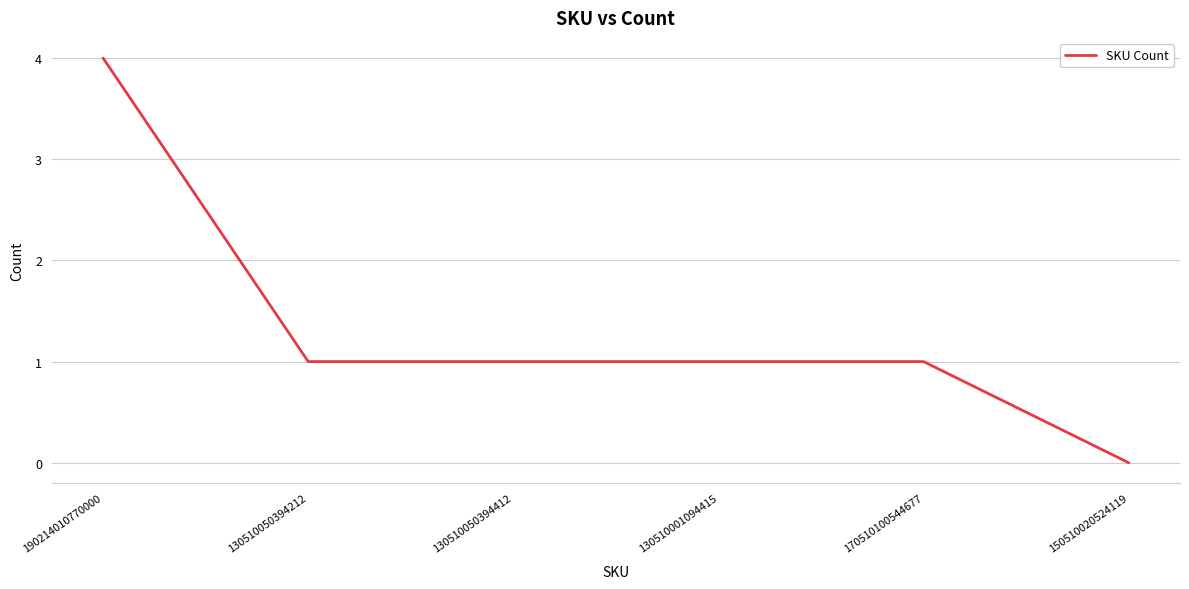

What is the difference between the maximum and minimum values?

4